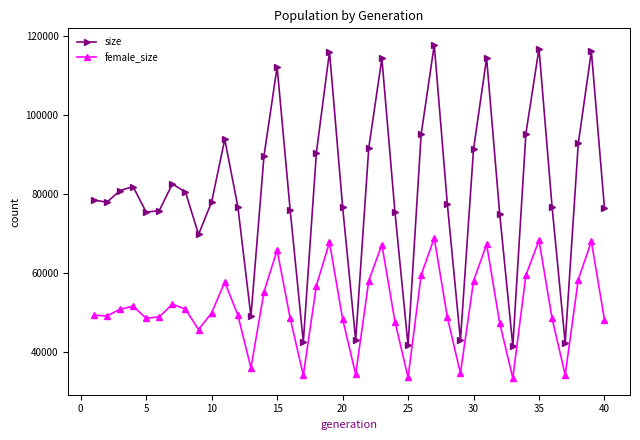

True or false: size and female_size intersect in this chart.

False